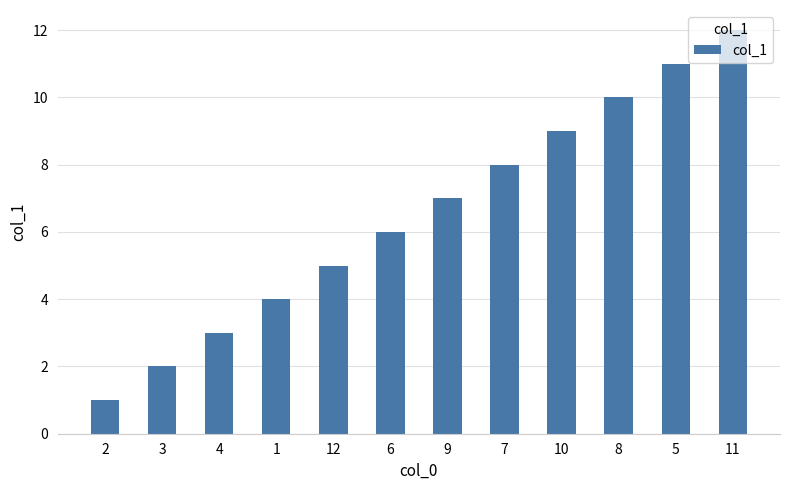

What is the value of the 10th bar from the left?

10